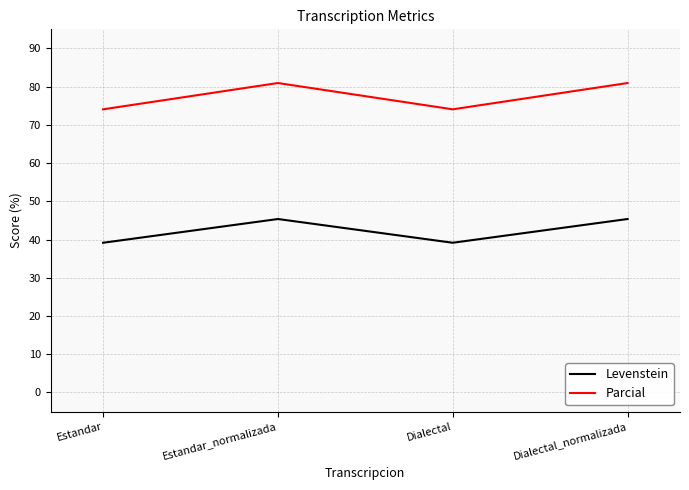

What is the smallest value displayed?

39.2